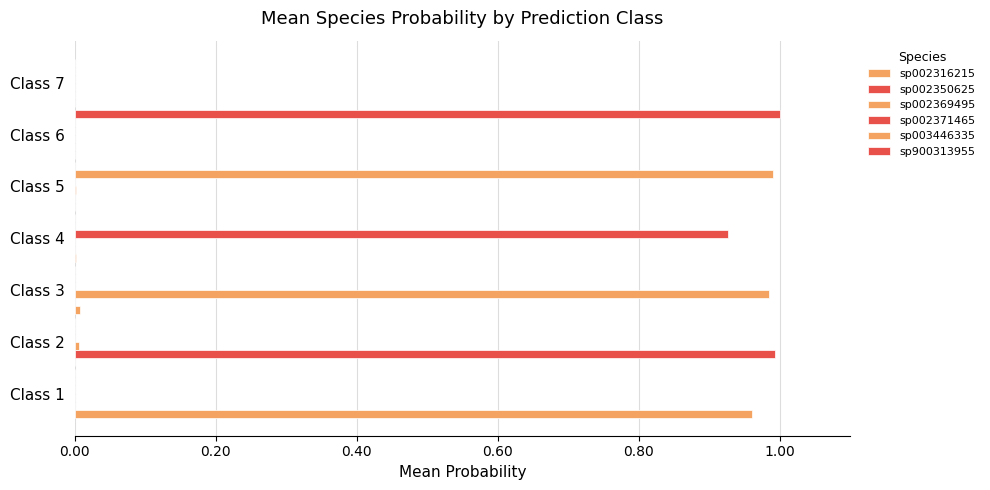

Reading left to right, extract all data points from this chart.

sp002316215: 1.0	0.0	0.0	0.0	0.0	0.0	0.0
sp002350625: 0.0	1.0	0.0	0.0	0.0	0.0	0.0
sp002369495: 0.0	0.0	1.0	0.0	0.0	0.0	0.0
sp002371465: 0.0	0.0	0.0	0.9	0.0	0.0	0.0
sp003446335: 0.0	0.0	0.0	0.0	1.0	0.0	0.0
sp900313955: 0.0	0.0	0.0	0.0	0.0	1.0	0.0